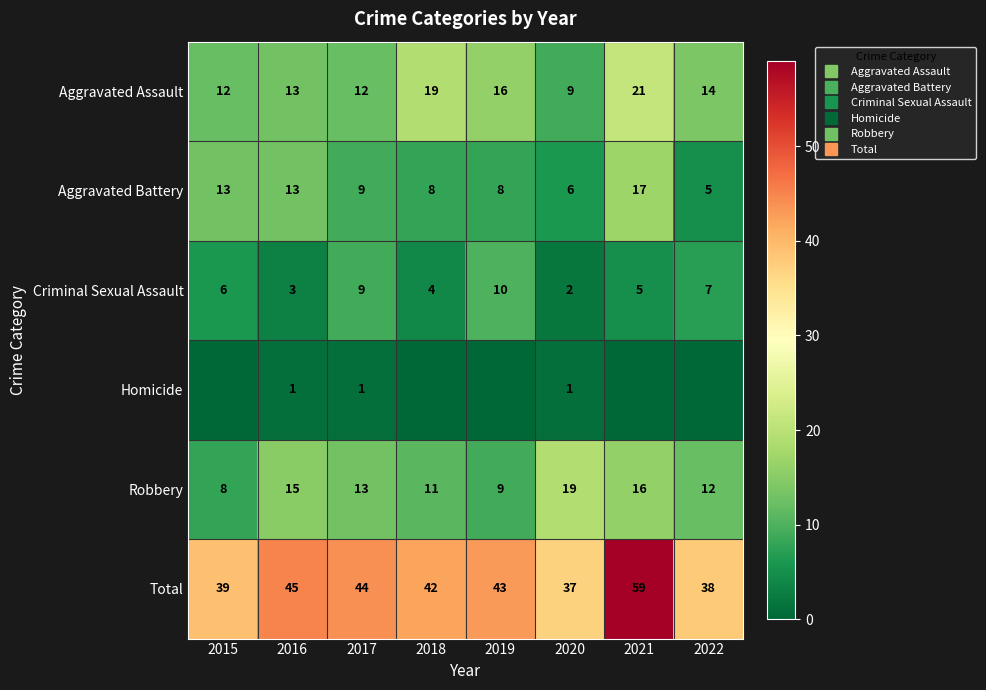

What is the difference between the second highest and second lowest values in the Aggravated Assault series?

7